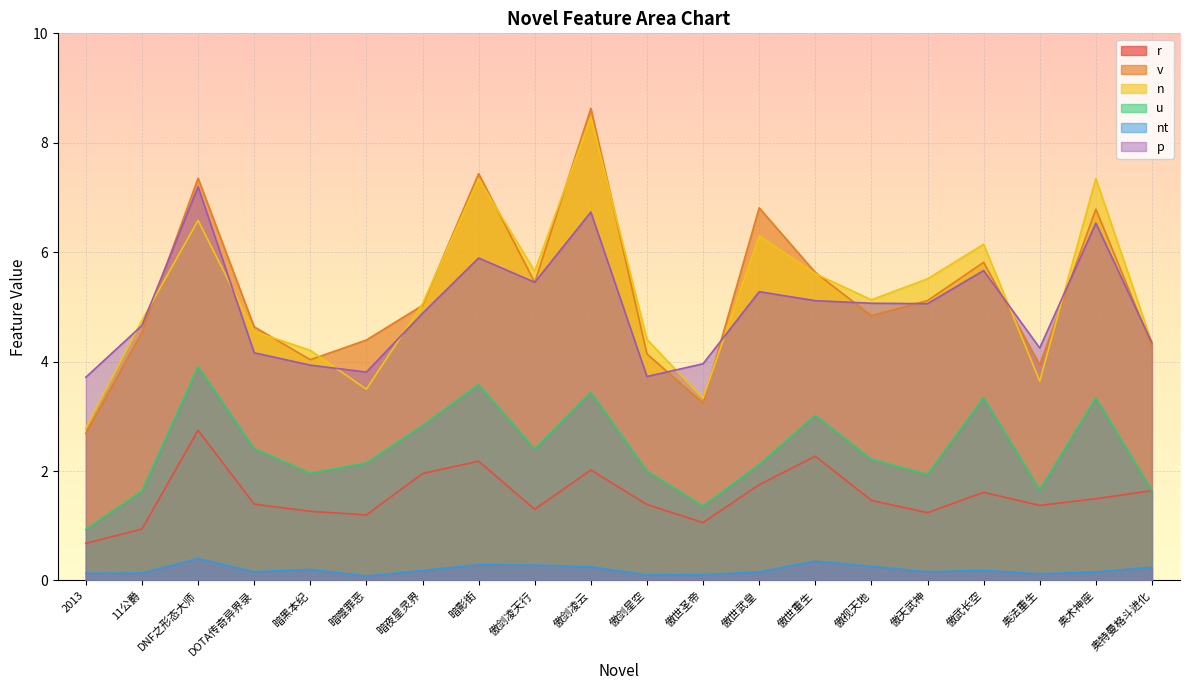

What are all the series names shown in the legend?

r, v, n, u, nt, p